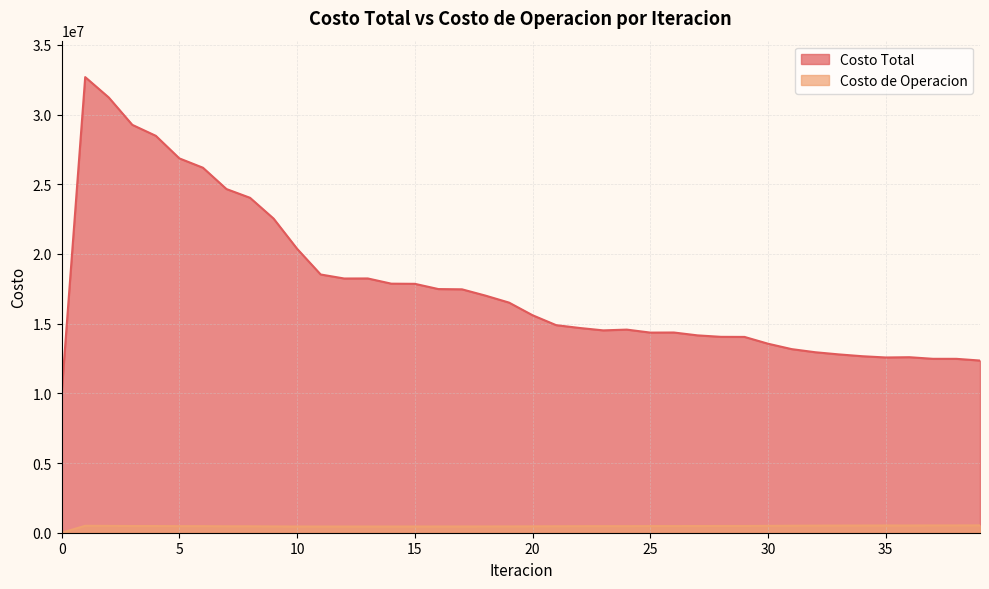

How many data points does each series have?

40